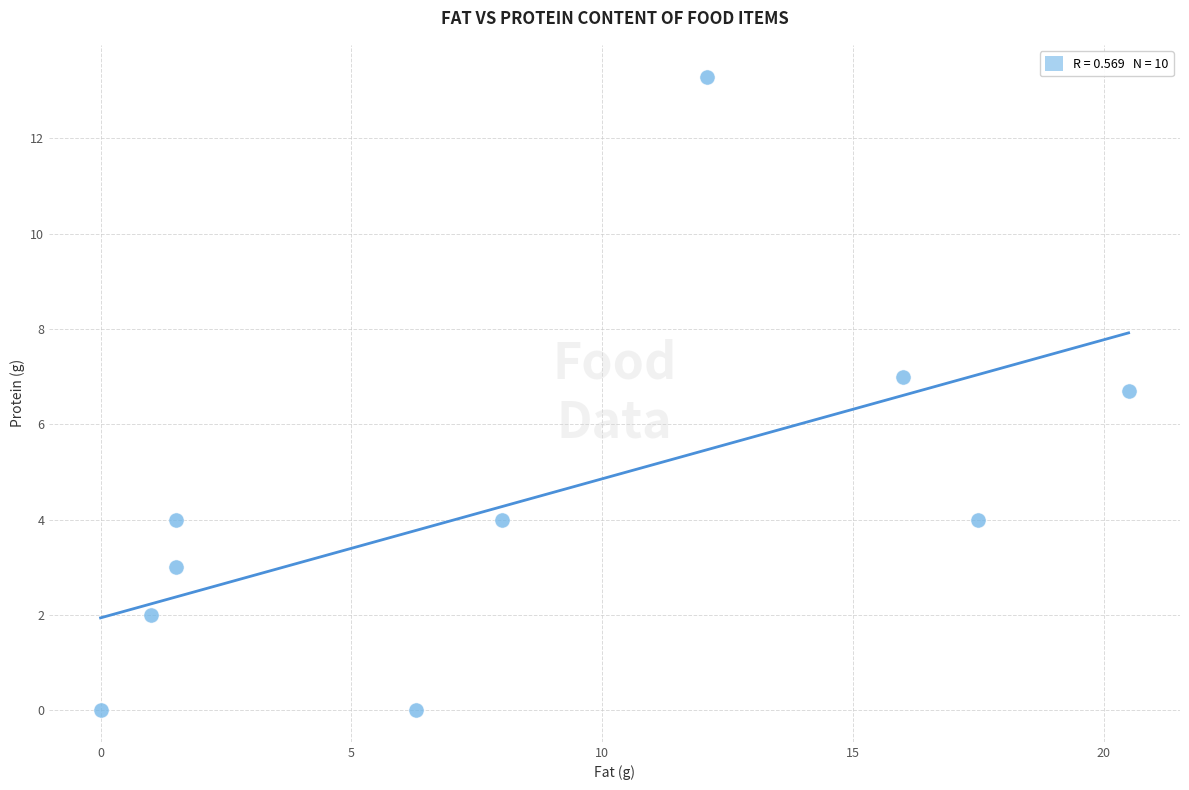

What is the range of Y values (max minus min)?

13.3